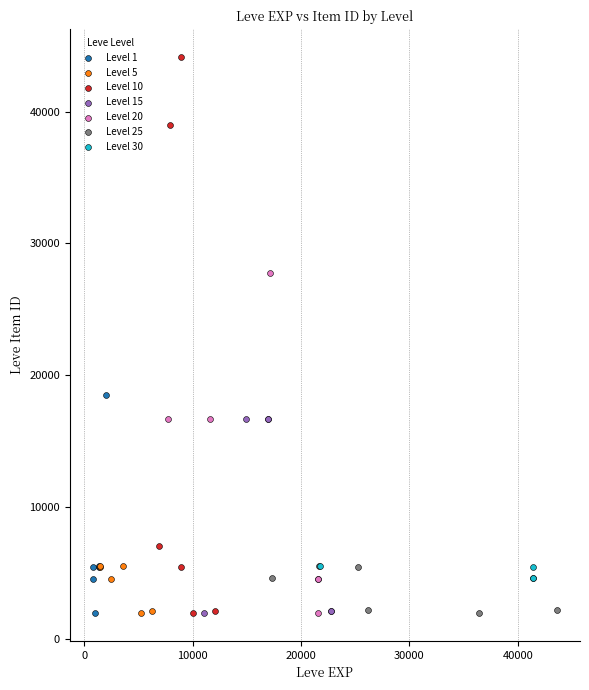

Which series has the largest Y range (max minus min)?

Level 10